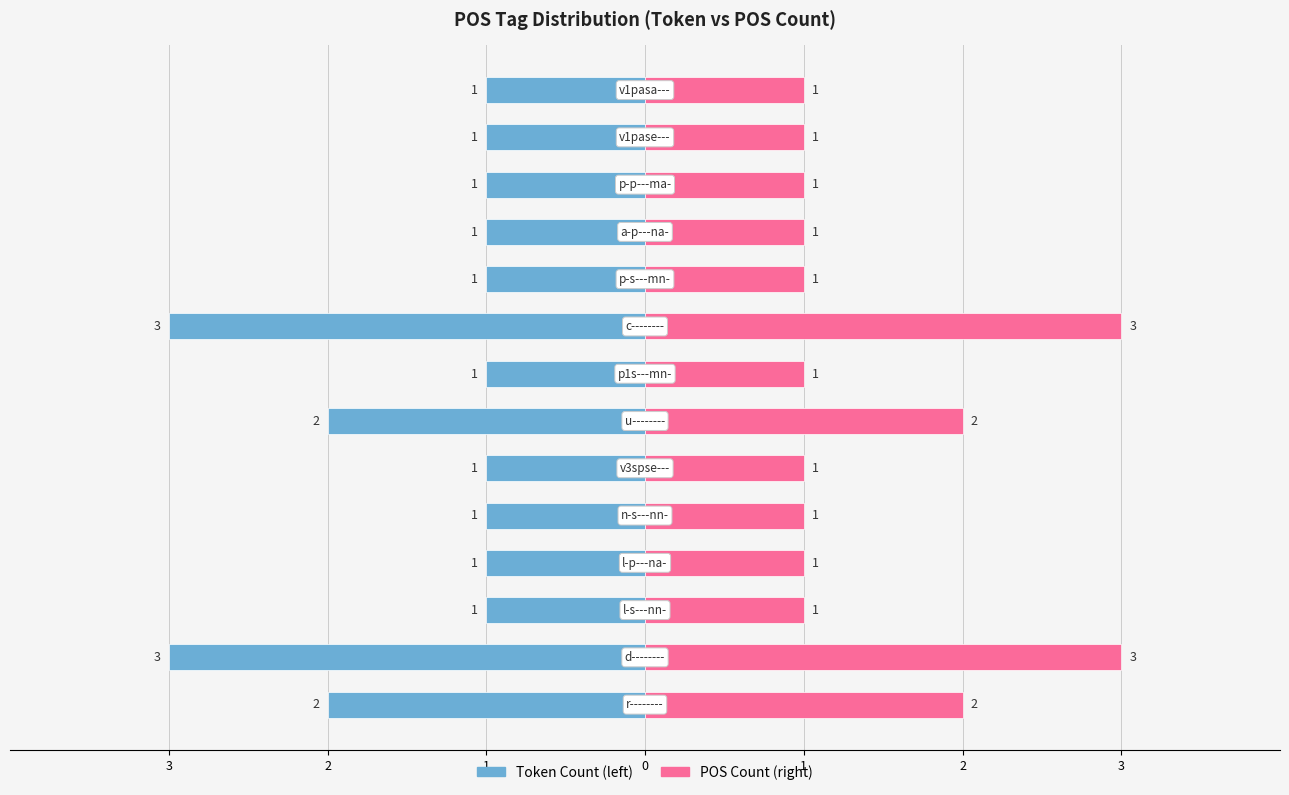

How many bars are there in each group?

2